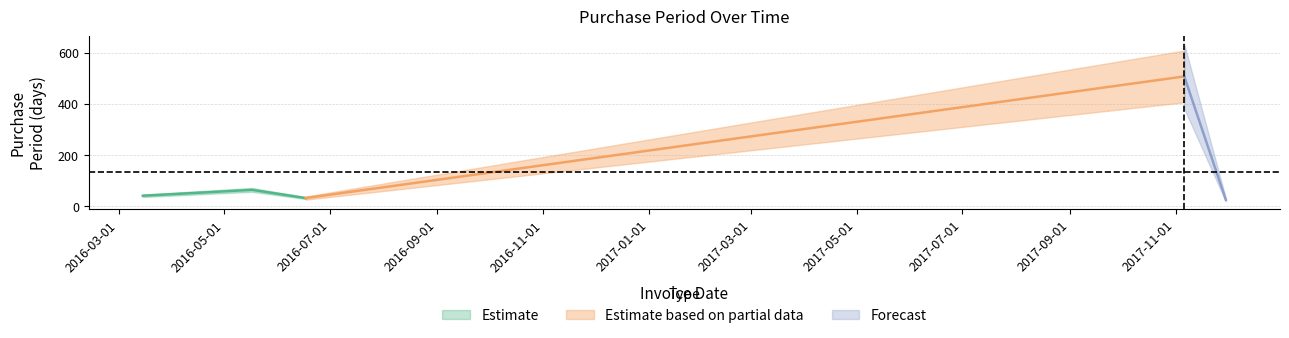

List the labels in order of value, smallest first.

2017-11-30, 2016-06-17, 2016-03-15, 2016-05-17, 2017-11-06